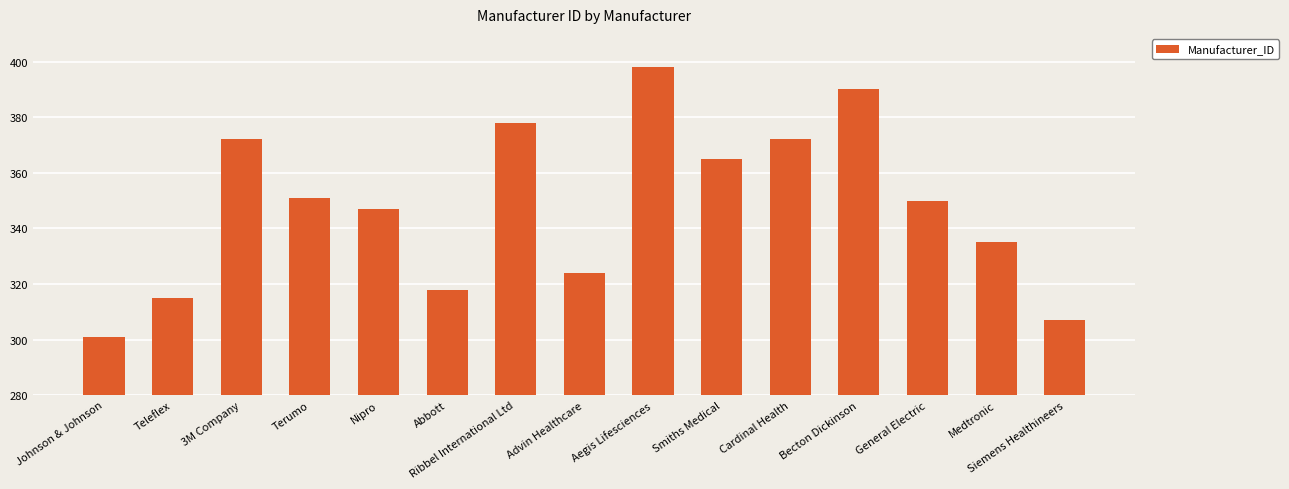

True or false: the data shows 301 at Johnson & Johnson.

True